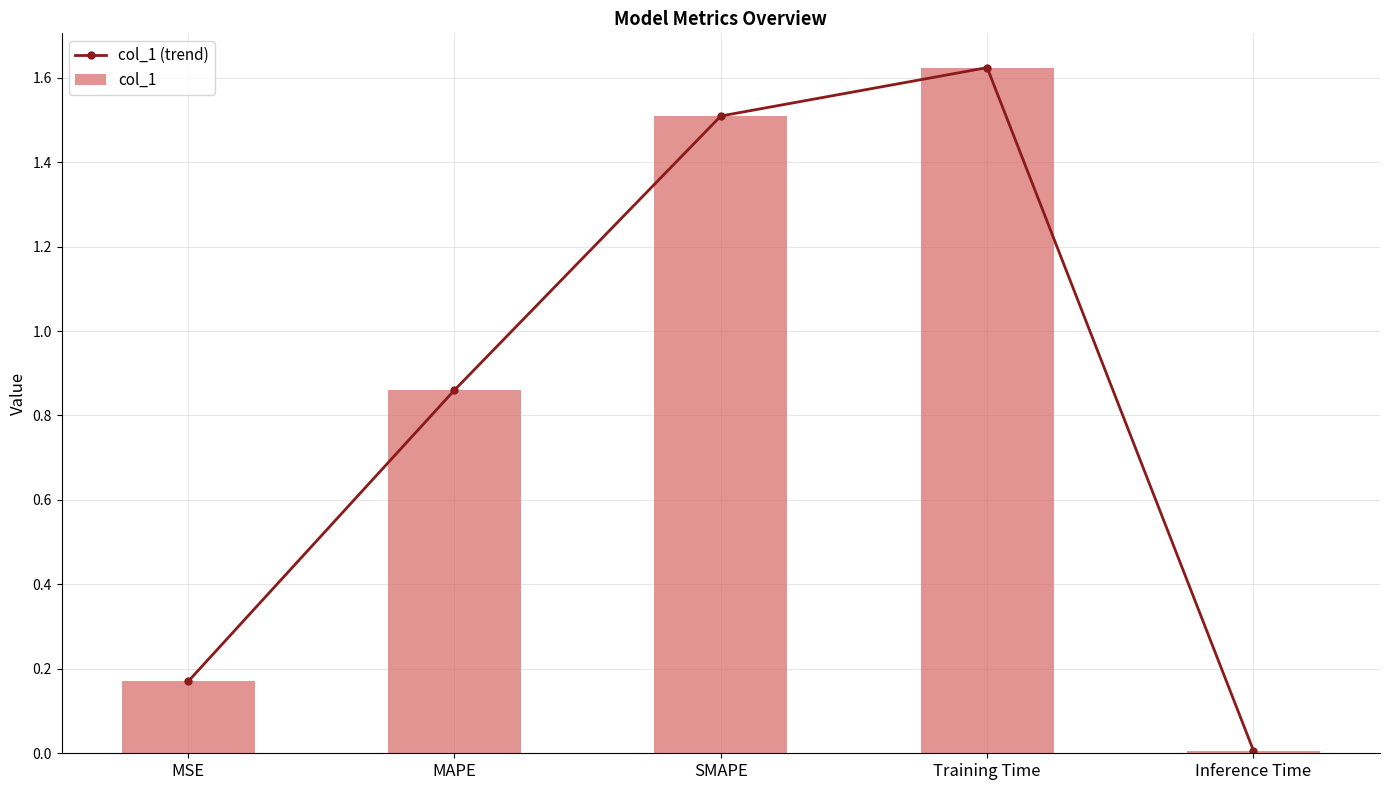

What is the greatest value displayed?

1.6